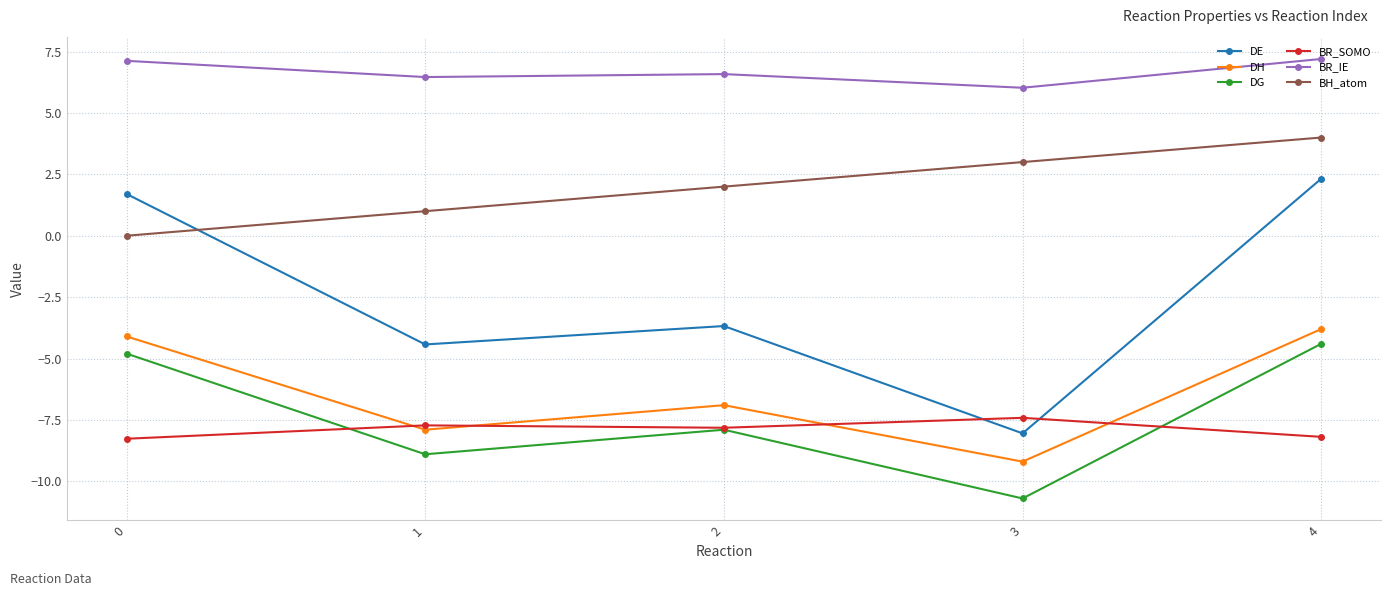

True or false: BR_IE has a value of 3.9 at 0.

False